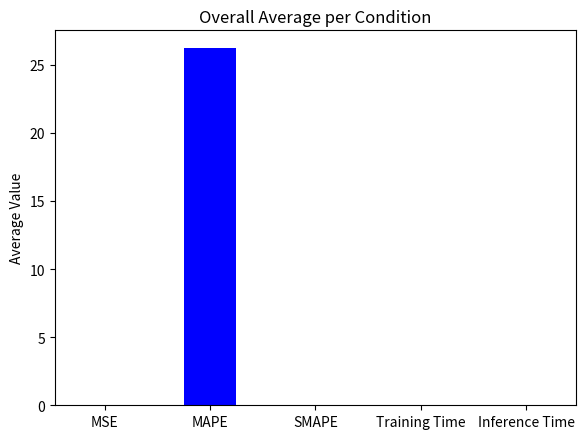

What is the sum of all values?

26.2